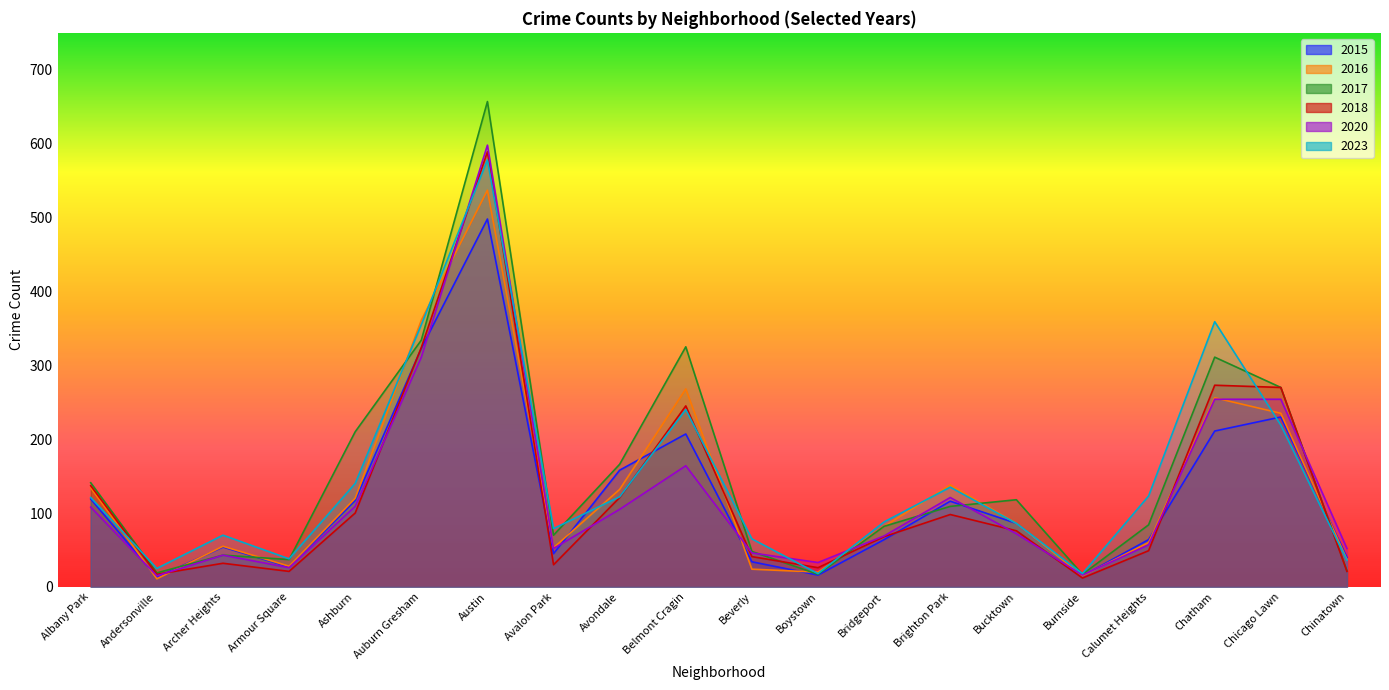

The value of 2018 at Boystown is 9. True or false?

False